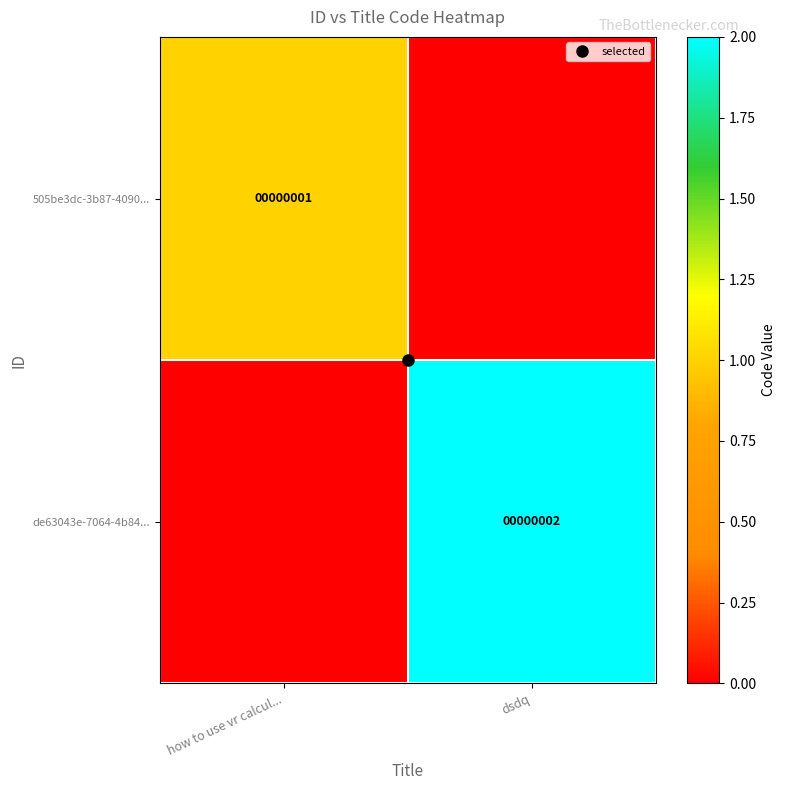

Is the value of 505be3dc-3b87-4090... at dsdq greater than the value of de63043e-7064-4b84... at dsdq?

No